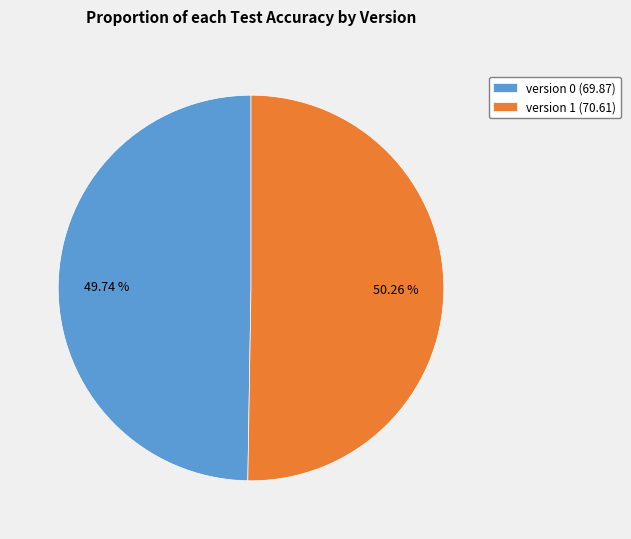

Between version 1 and version 0, which is larger?

version 1